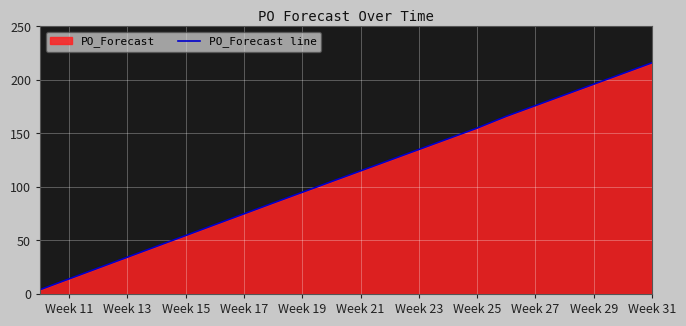

How many values exceed 166?

5